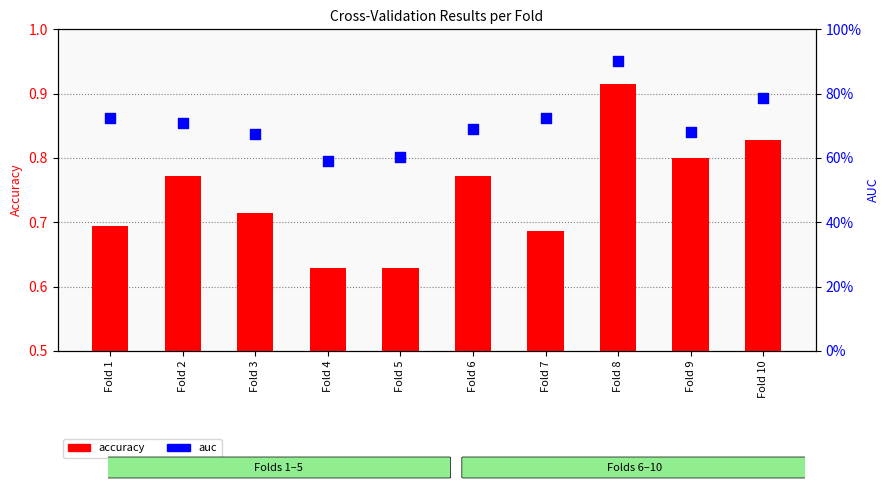

What is the total value across all series at Fold 5?

1.2